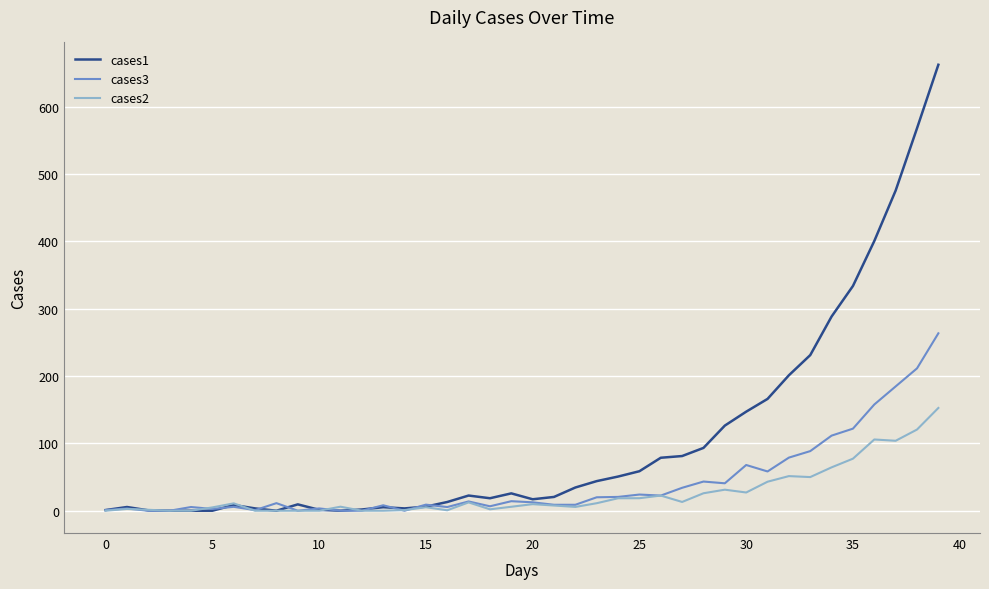

What is the maximum value shown in the chart?

662.2